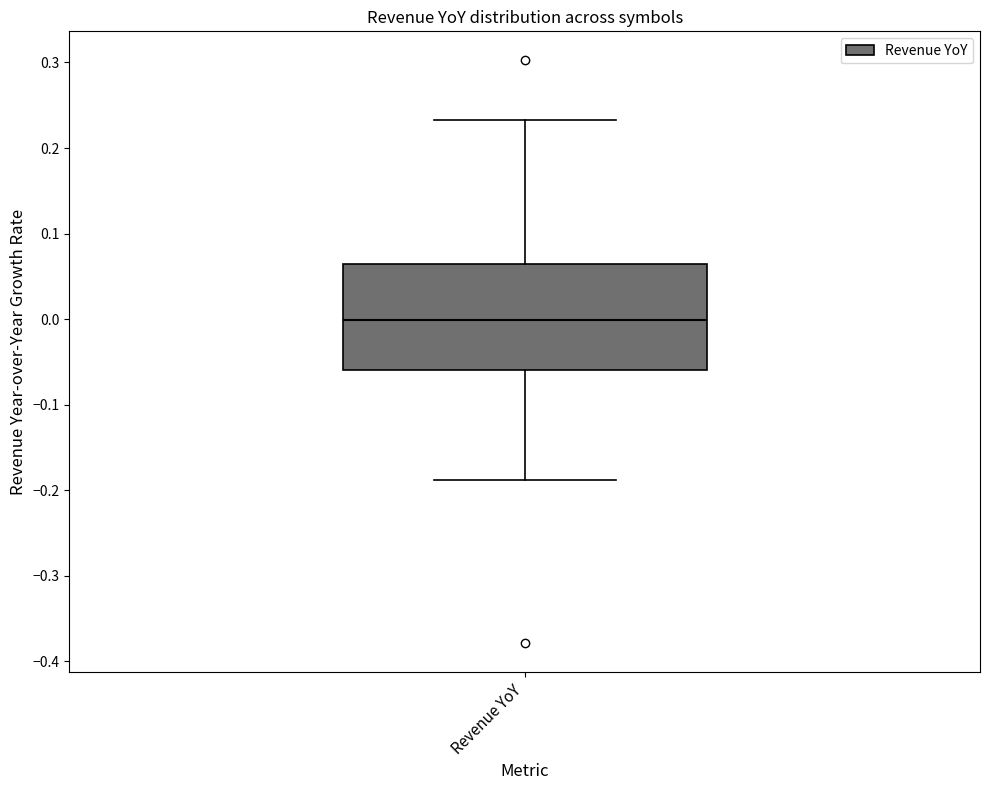

Read this box plot against the y-axis: the position of the median line, the range covered by the box, and the ends of both whiskers. The values are not printed on the chart, so give them approximately, as read against the axis.

median 0.00, box -0.06 to 0.06, whiskers -0.19 to 0.23